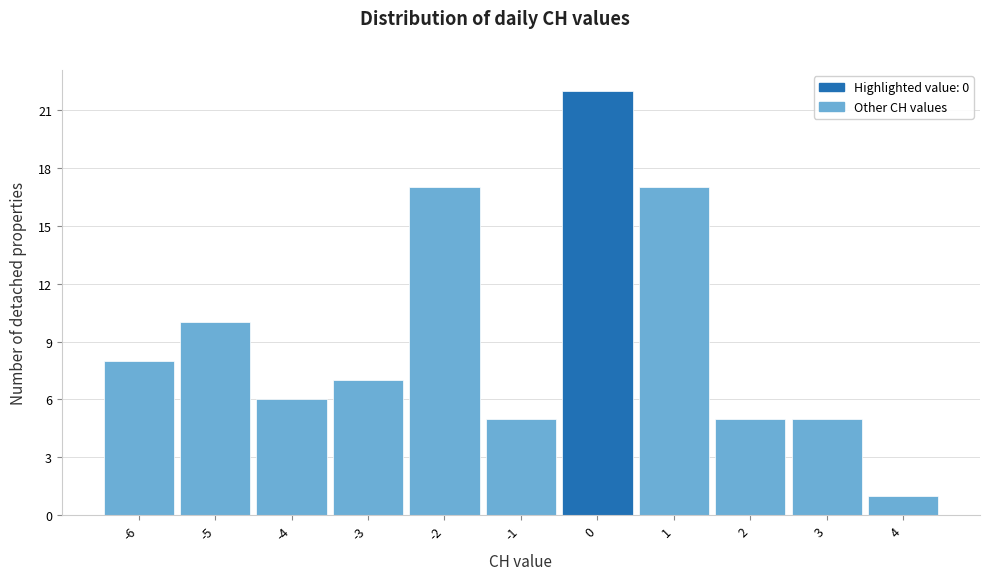

What is the height of the bar covering 1.5 to 2.5 on the x-axis? The values are not printed on the chart, so give them approximately, as read against the axis.

5